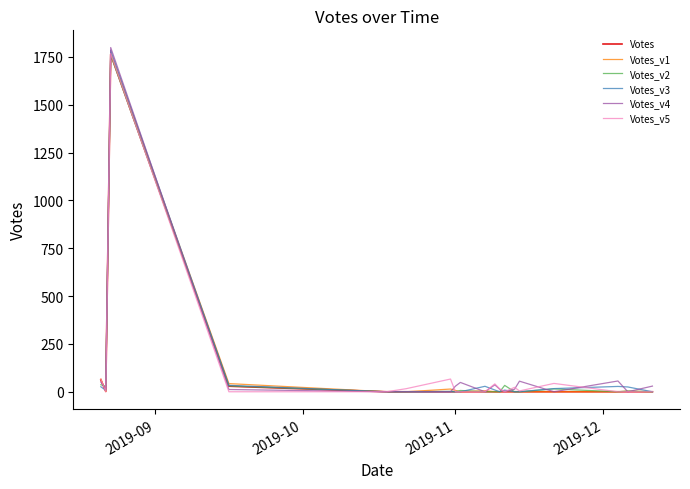

What is the maximum value for Votes_v2?

1759.9